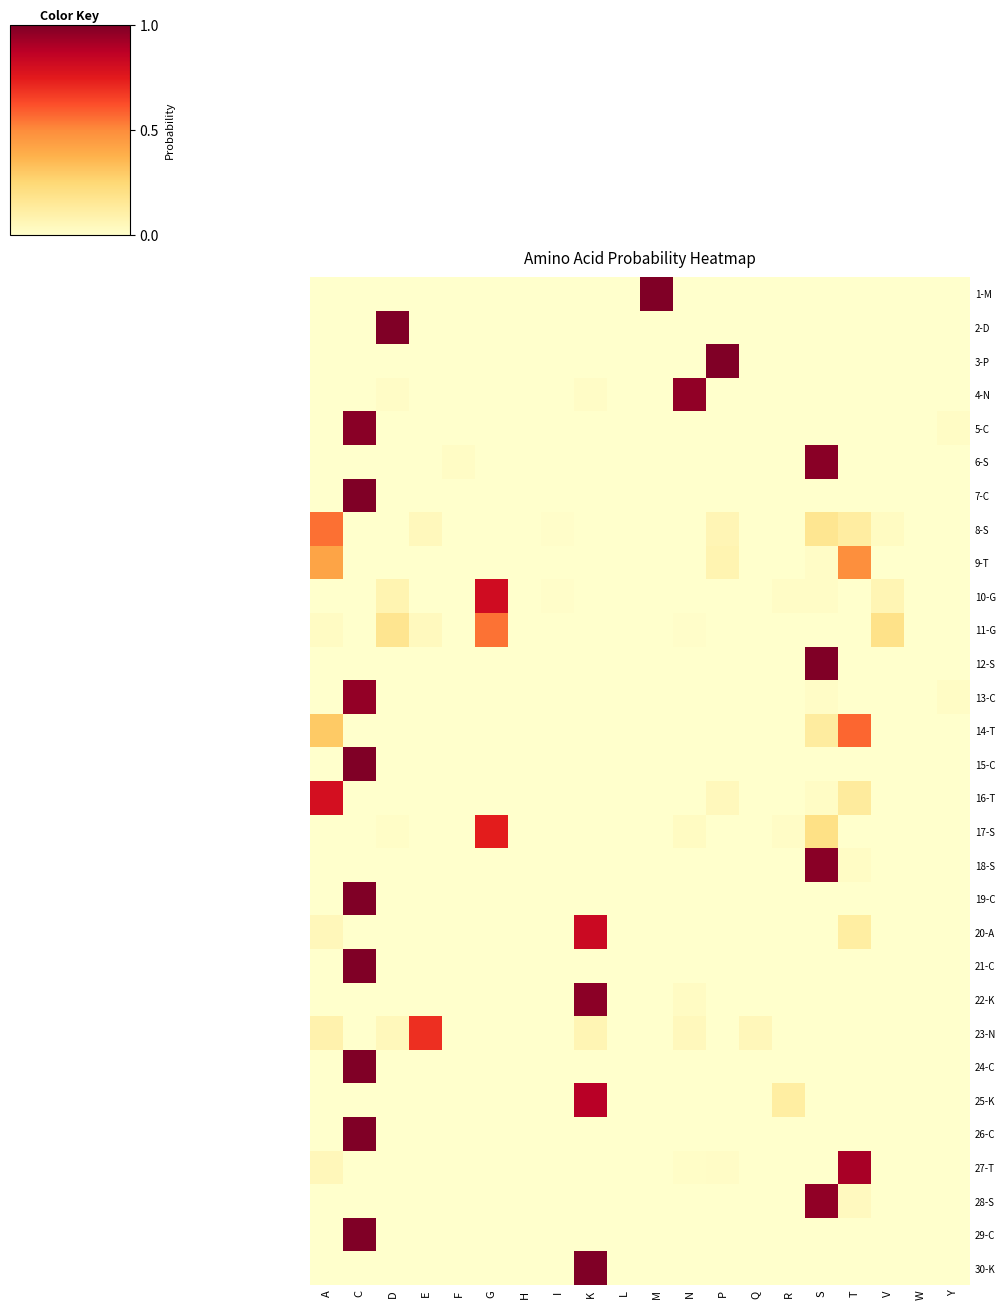

At which category is the sum across all series the highest?

C